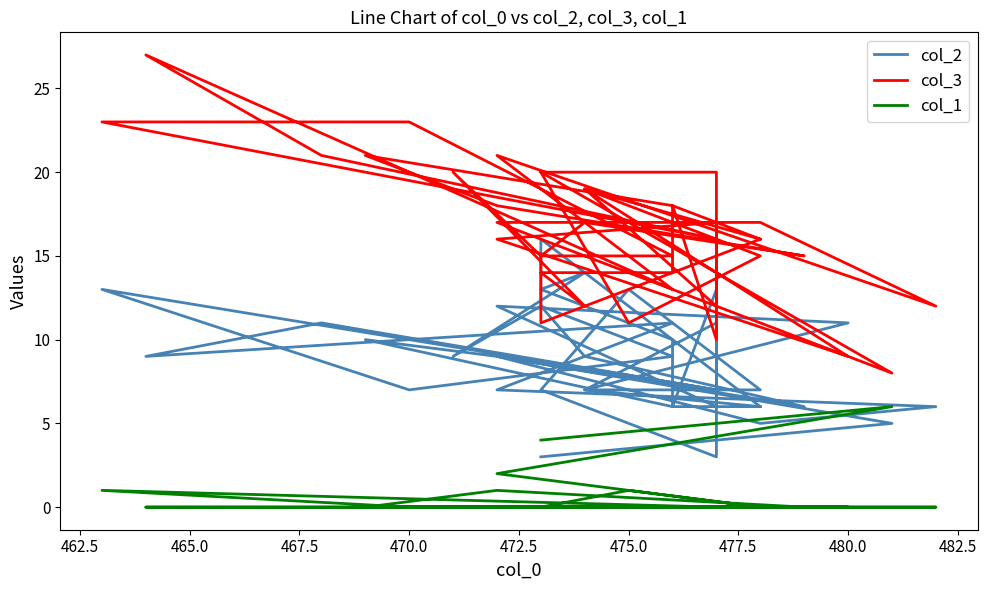

In col_3, how many points are higher than both neighbors (excluding endpoints)?

9